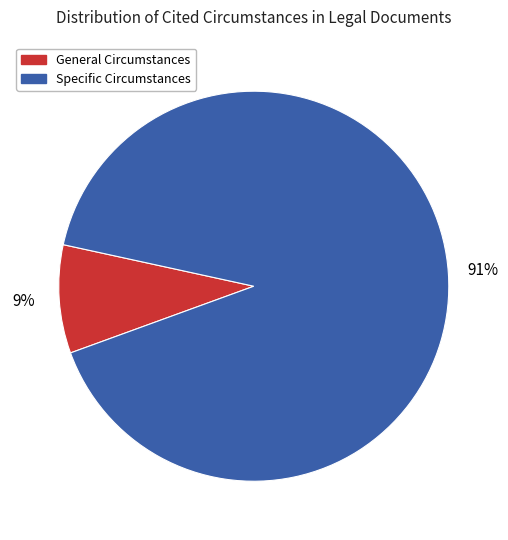

Is there a majority slice in this chart?

Yes